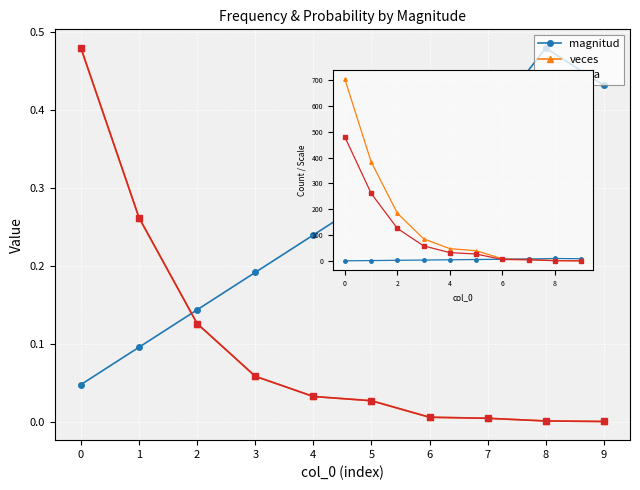

Reading left to right, extract all data points from this chart.

magnitud: 1.0	2.0	3.0	4.0	5.0	6.0	7.0	8.0	10.0	9.0
veces: 703.0	384.0	185.0	86.0	48.0	40.0	9.0	7.0	2.0	1.0
proba: 0.5	0.3	0.1	0.1	0.0	0.0	0.0	0.0	0.0	0.0
proba×1000: 479.9	262.1	126.3	58.7	32.8	27.3	6.1	4.8	1.4	0.7